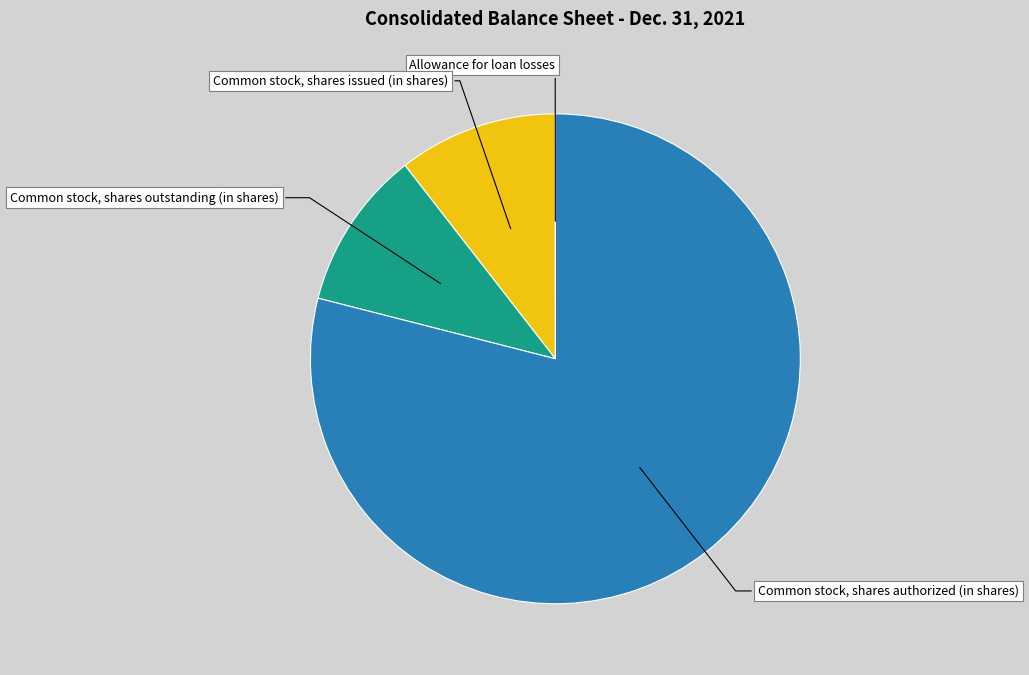

What is the largest slice in the pie chart?

Common stock, shares authorized (in shares)